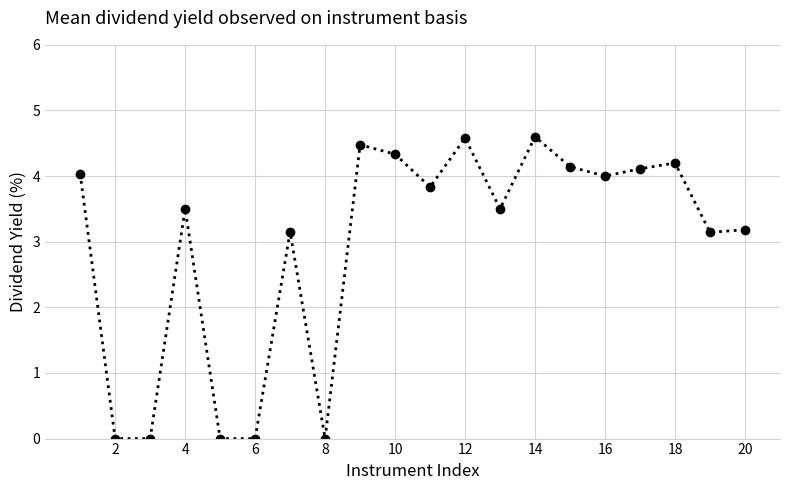

True or false: there are more than 0 points higher than both neighbors.

True